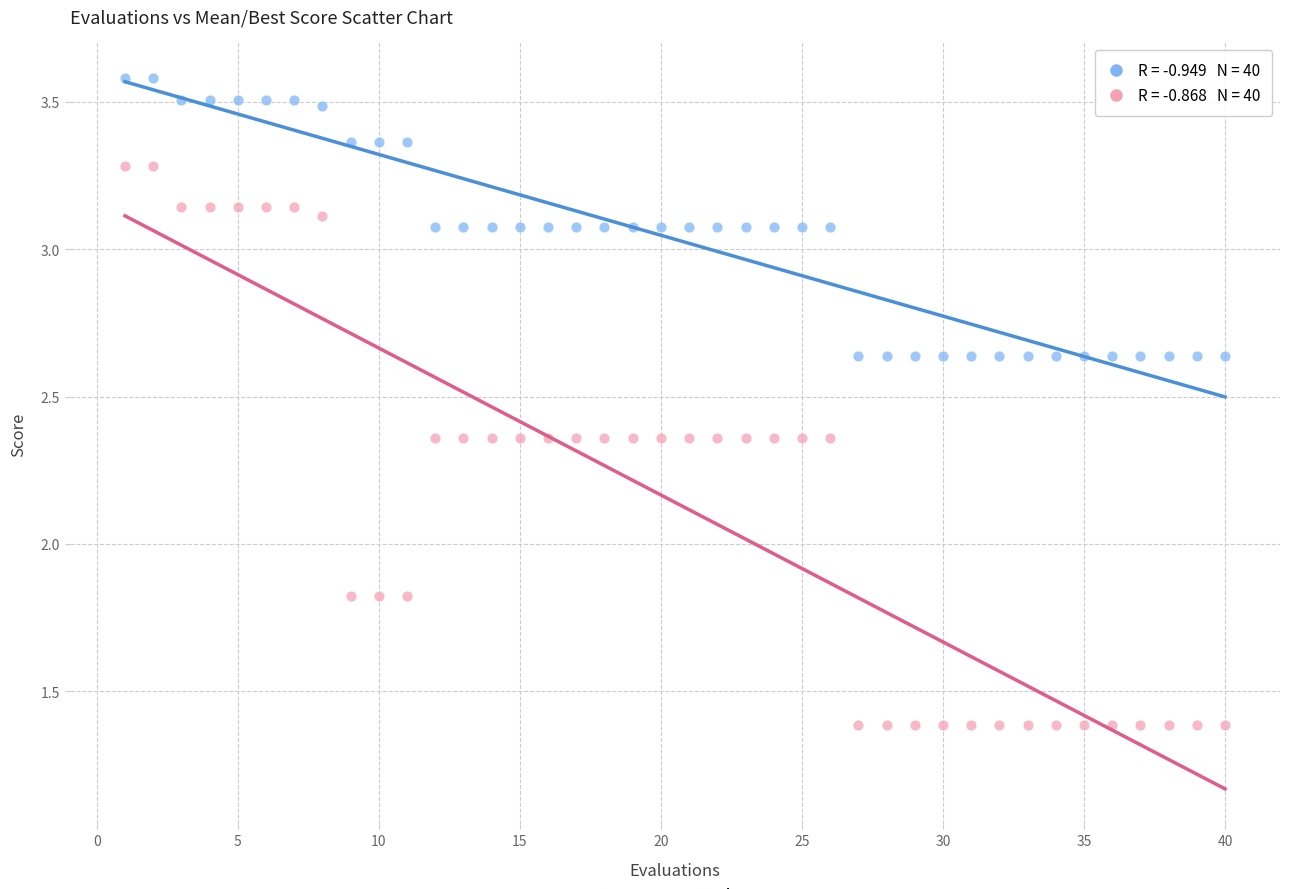

Across all data points, what is the range of X values (max minus min)?

39.0